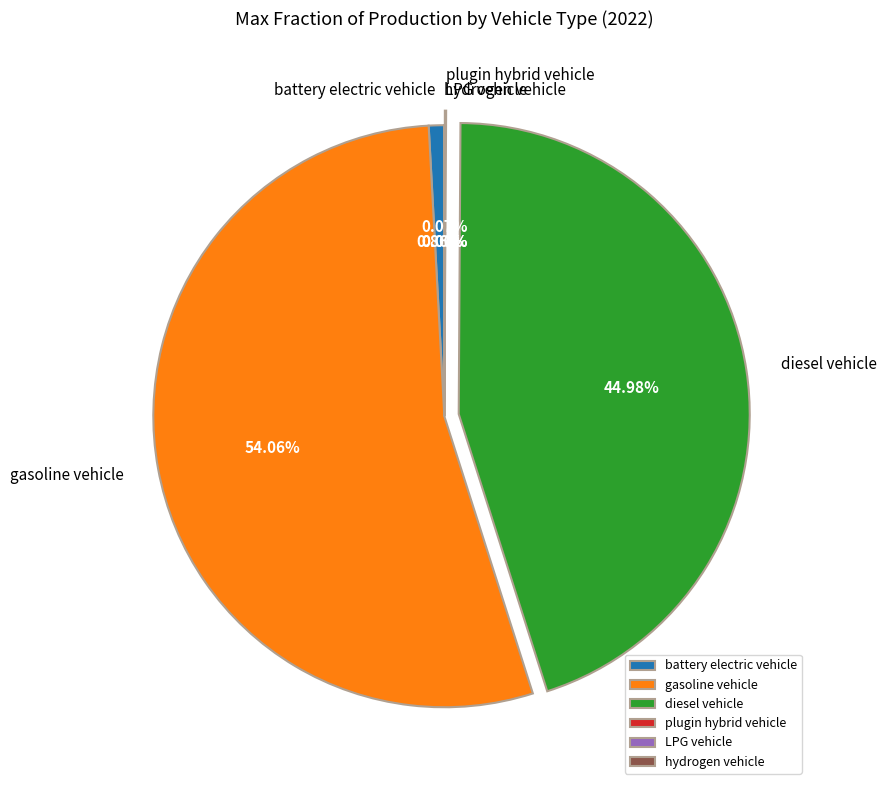

What percentage is the battery electric vehicle slice, to the nearest percent?

1%